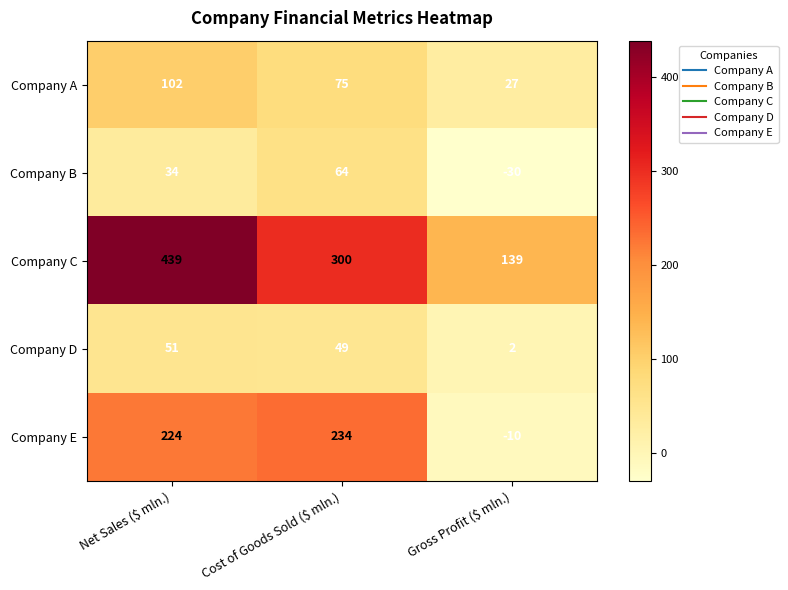

What is the total value across all series at Cost of Goods Sold ($ mln.)?

722